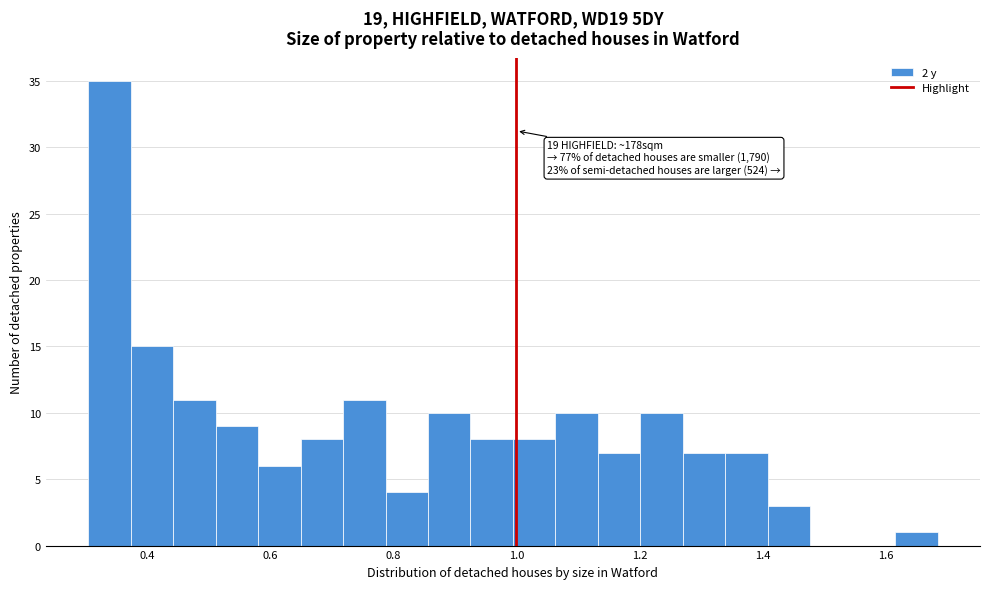

Read against the x-axis, roughly where is the centre of the tallest bar?

0.34